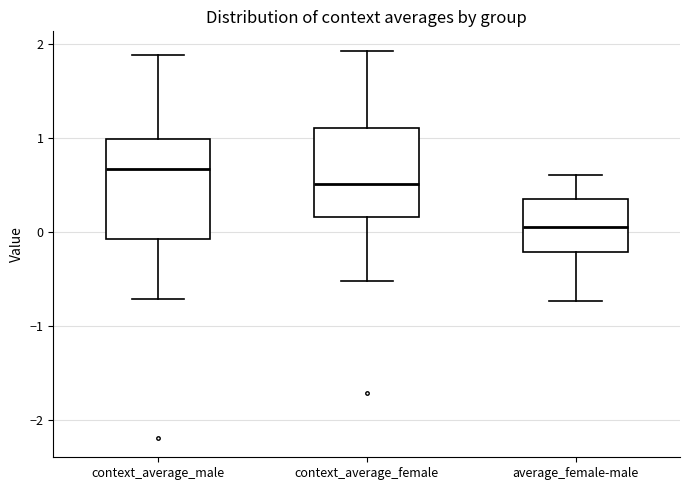

Which box is the tallest, from its lower edge to its upper edge?

context_average_male